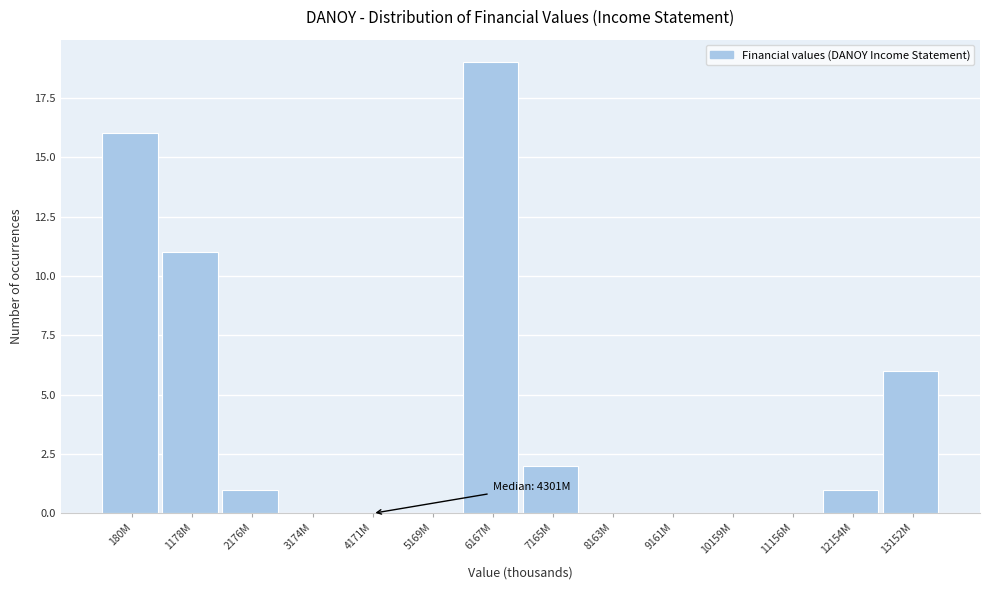

Reading left to right, extract all data points from this chart.

180M=16	1178M=11	2176M=1	3174M=0	4171M=0	5169M=0	6167M=19	7165M=2	8163M=0	9161M=0	10159M=0	11156M=0	12154M=1	13152M=6